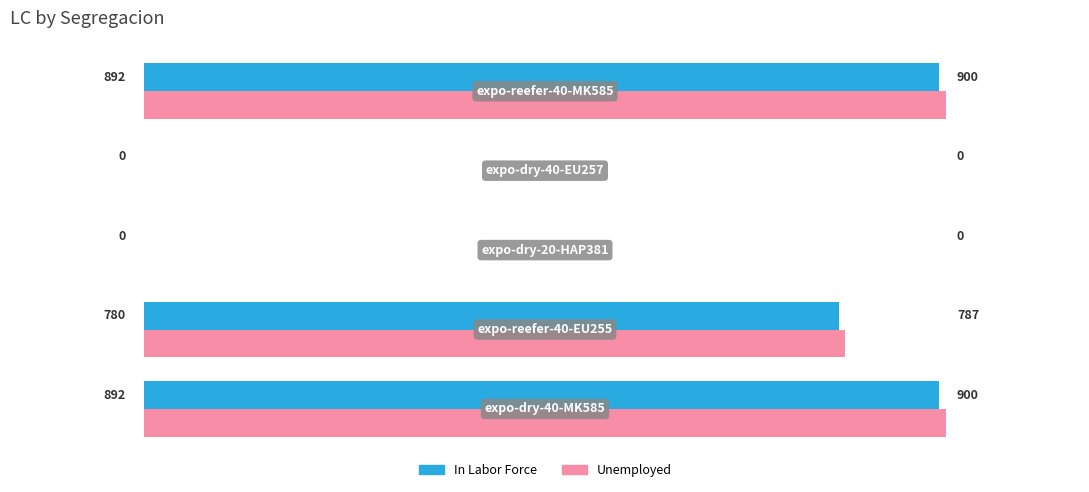

What are all the series names shown in the legend?

In Labor Force, Unemployed